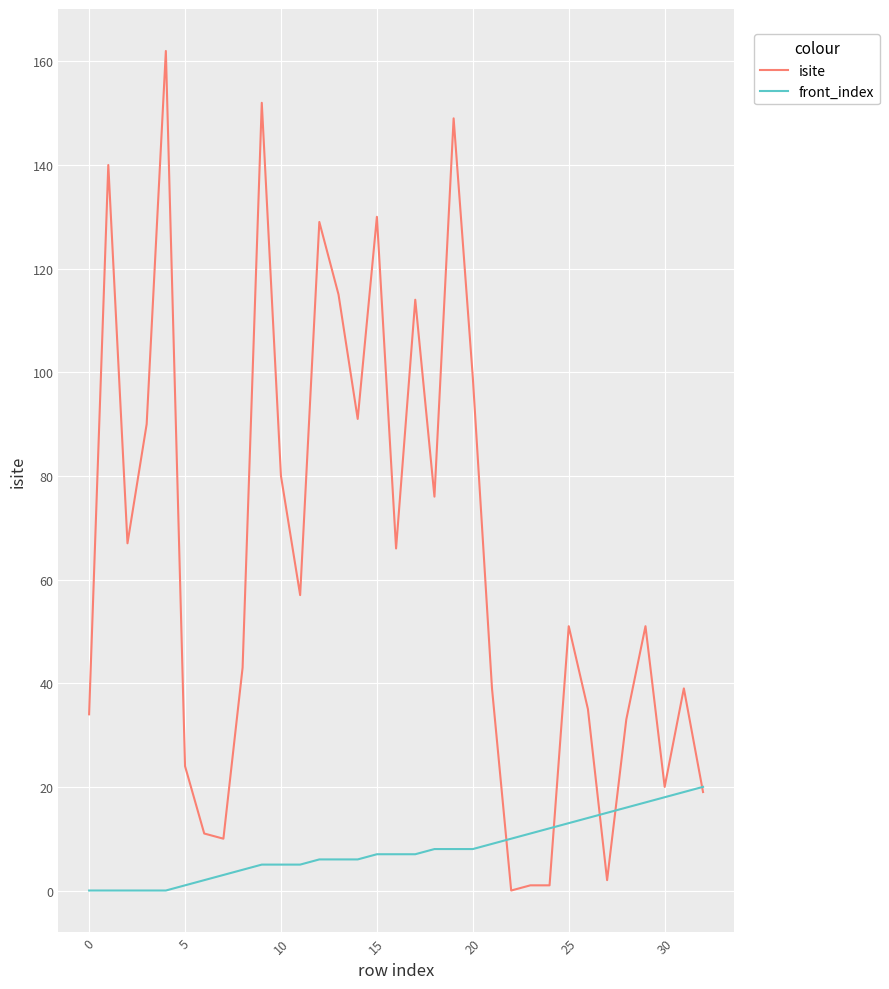

Which series has the largest total across all categories?

isite